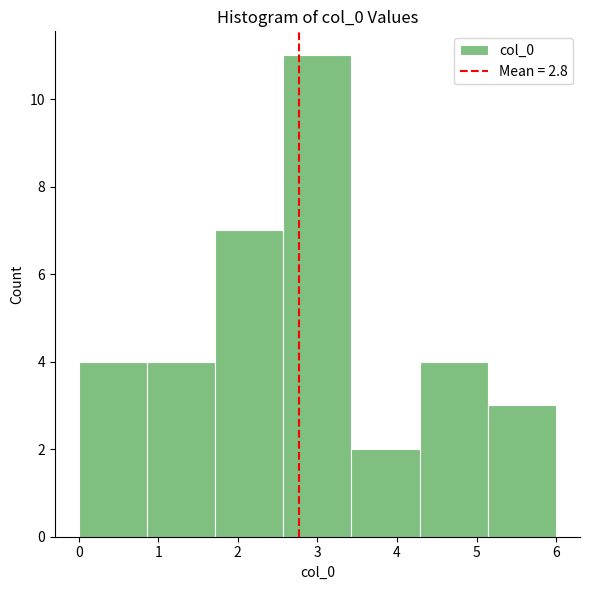

Which range on the x-axis has the tallest bar?

2.6 to 3.4